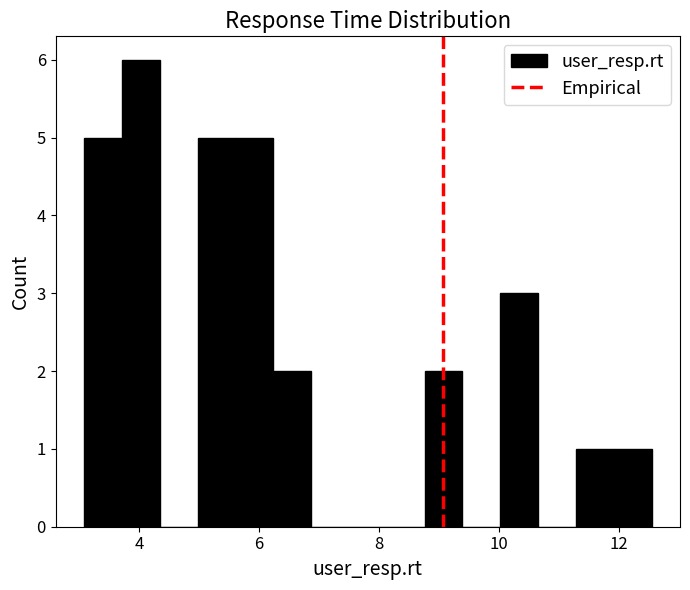

Around what value on the x-axis is the tallest bar? Give the approximate position of its centre, as read against the axis.

4.0